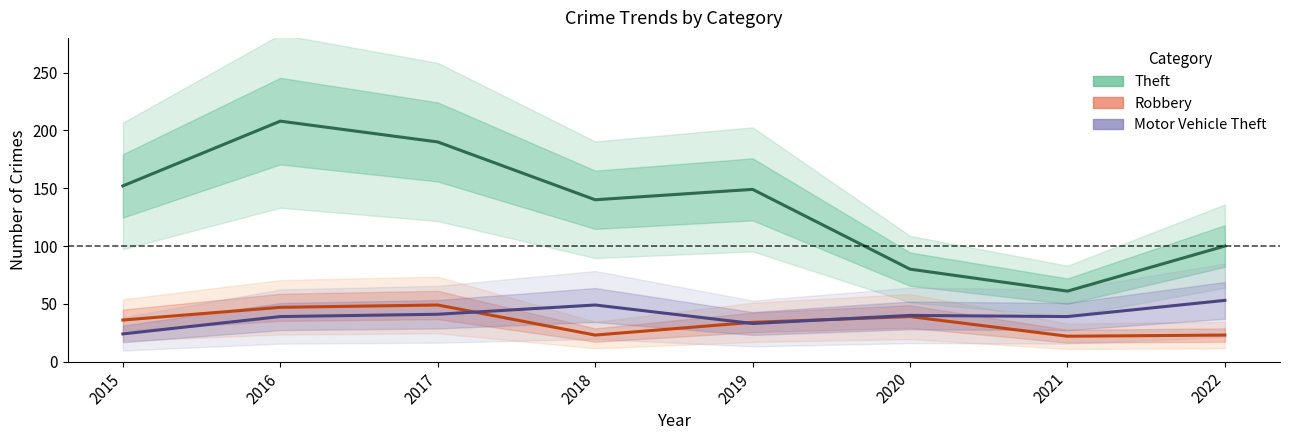

Is it true that Theft equals 320 at 2017?

False